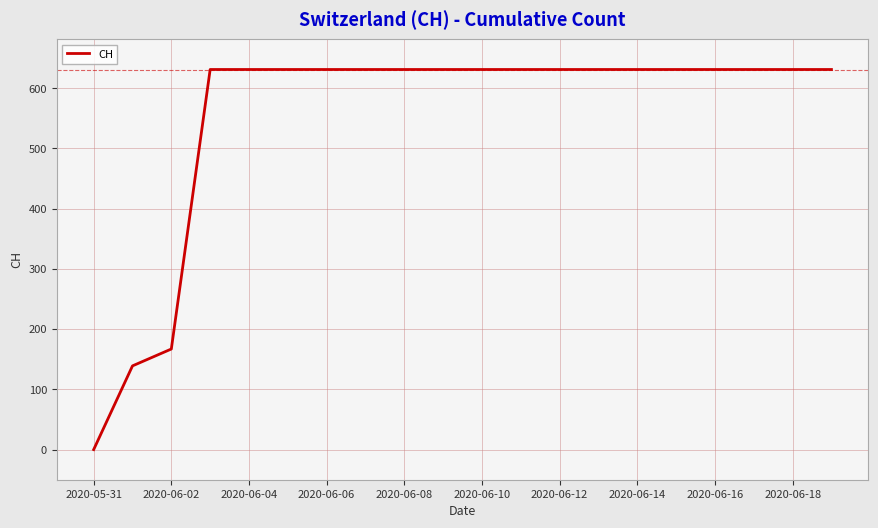

What is the difference between the maximum and minimum values?

631